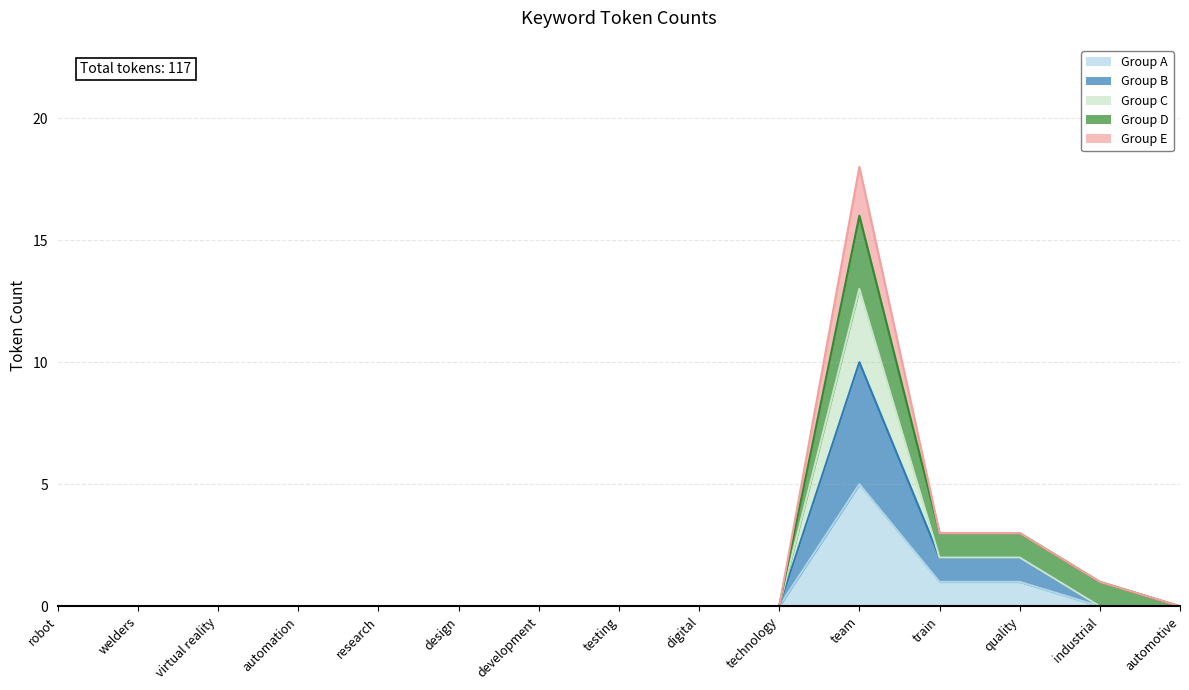

List the labels in order of value, largest first.

team, train, quality, industrial, robot, welders, virtual reality, automation, research, design, development, testing, digital, technology, automotive